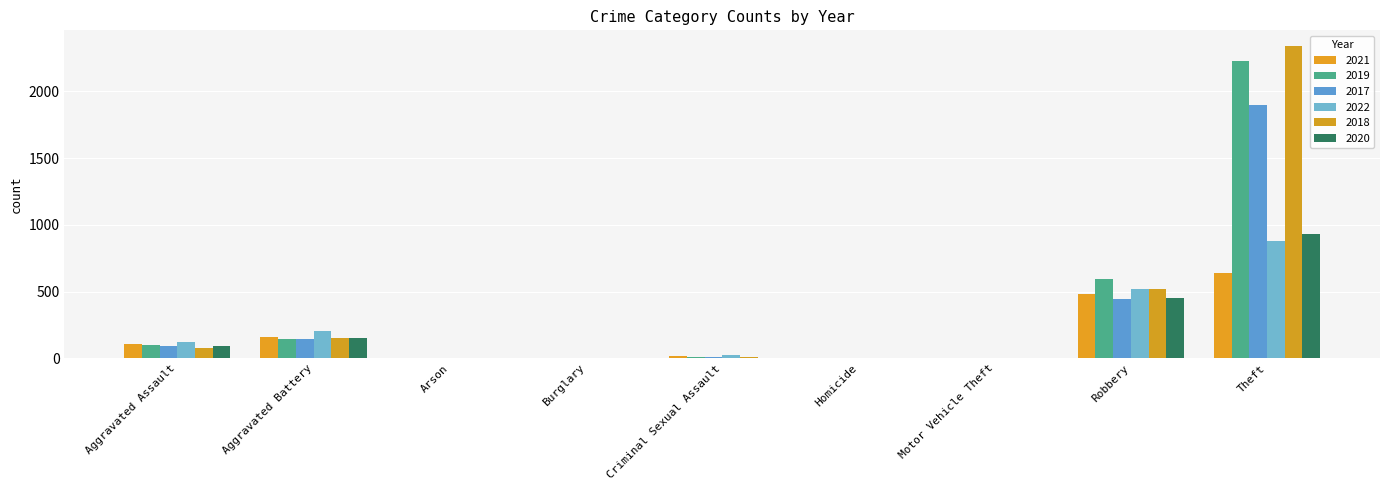

Are the bars grouped side by side (vs. stacked)?

Yes